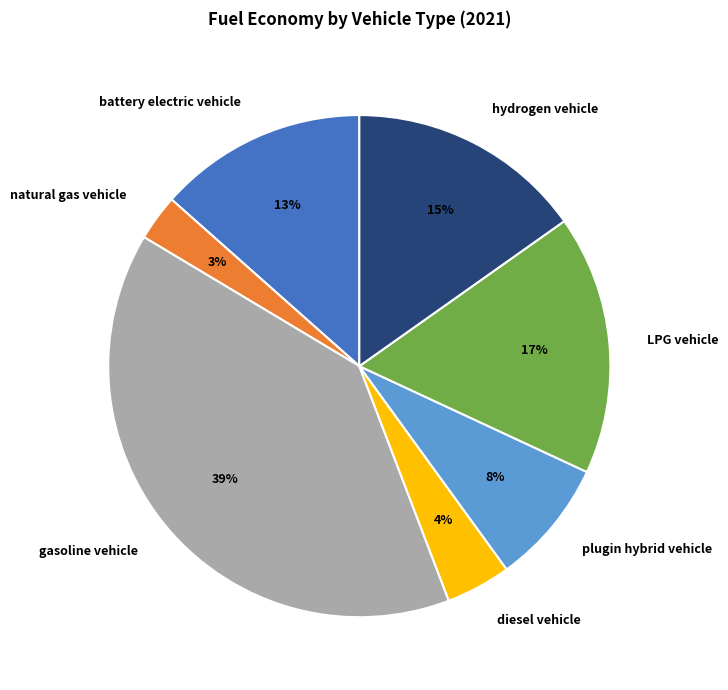

To the nearest percent, what is the average slice percentage?

14%